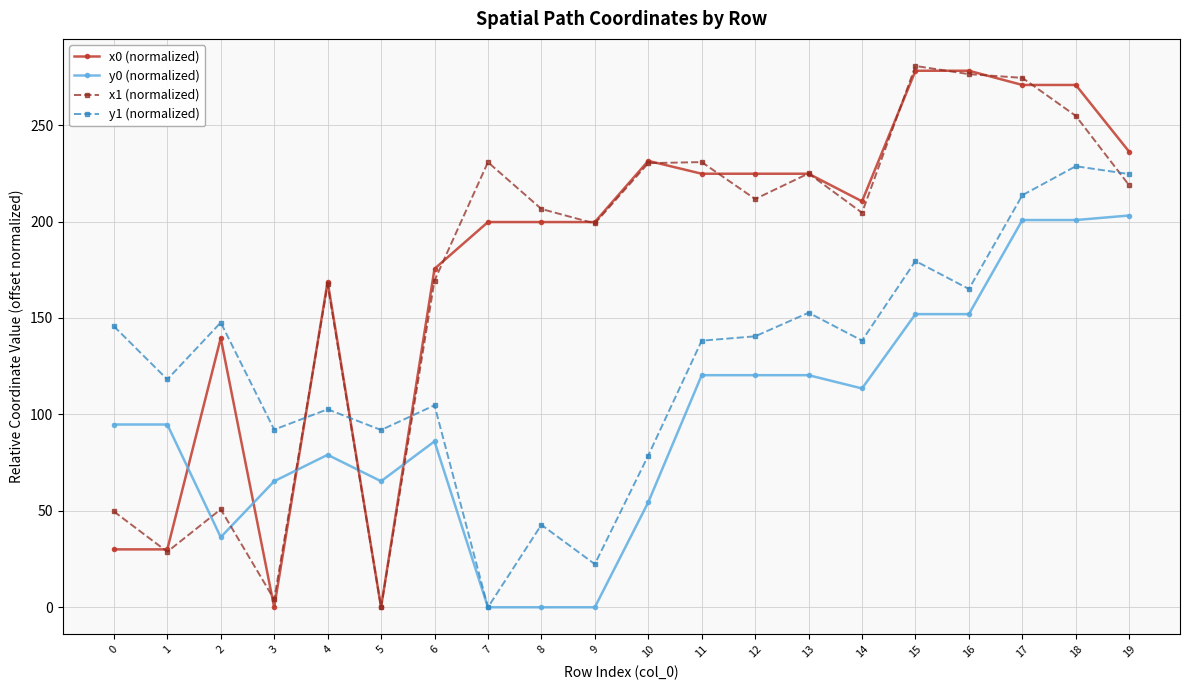

What is the value of the y1 (normalized) point at the 10th from the left?

22.4